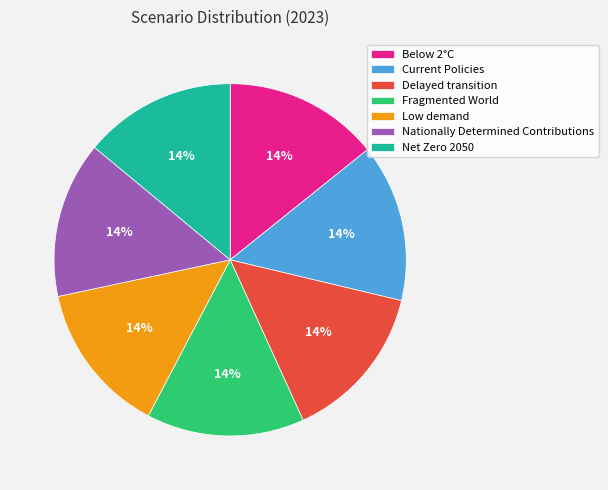

To the nearest percent, what is the average slice percentage?

14%